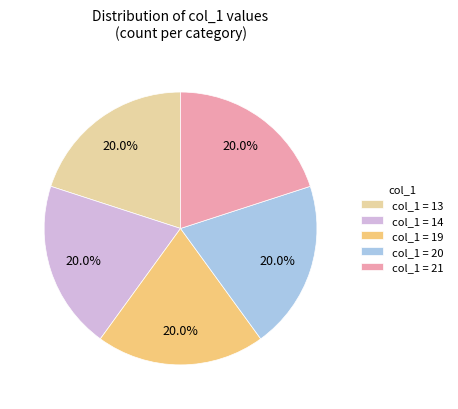

How many segments does this pie chart have?

5